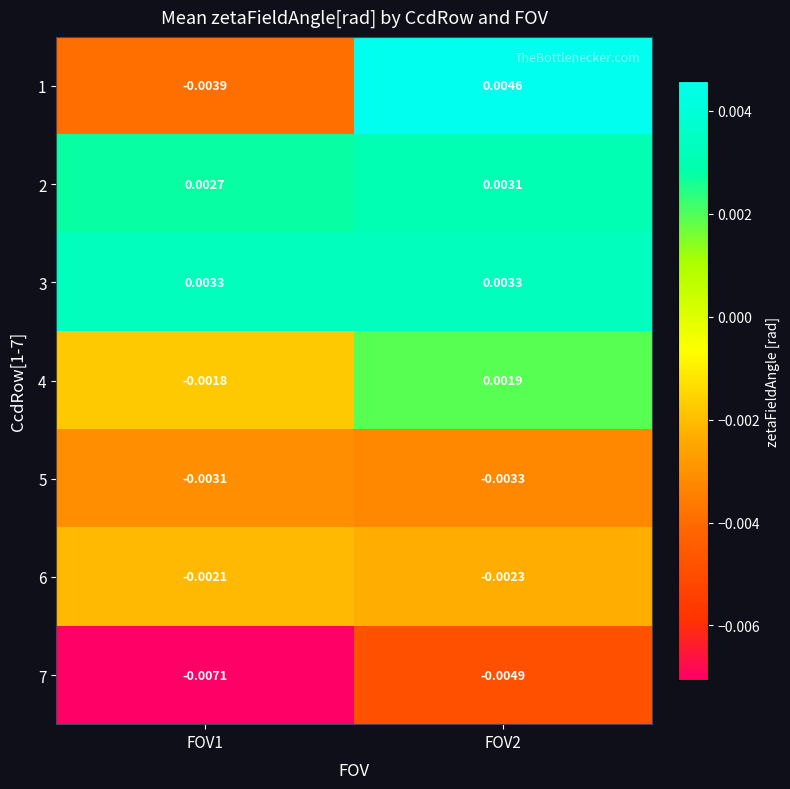

At how many categories does at least one series exceed 0?

2